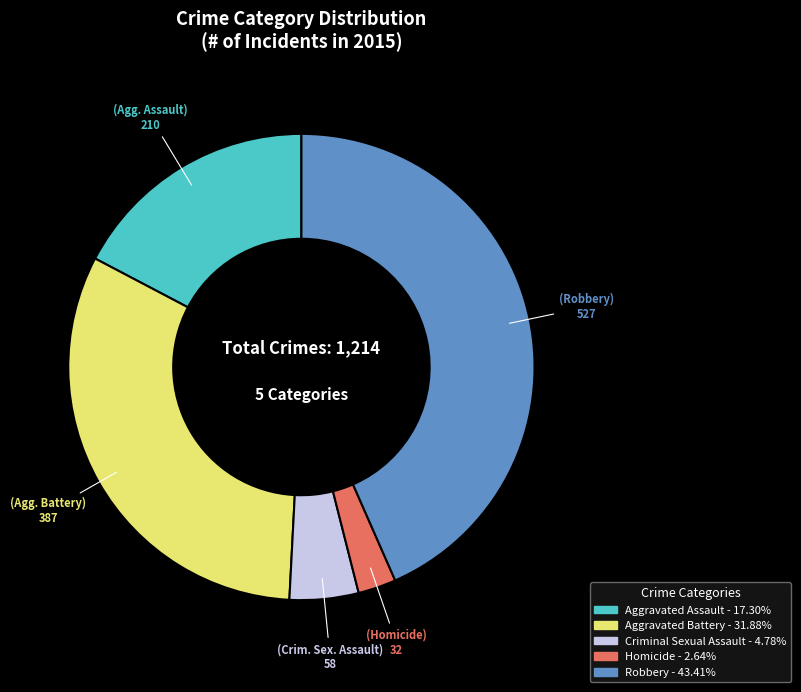

Does Aggravated Battery represent more than half of the total?

No